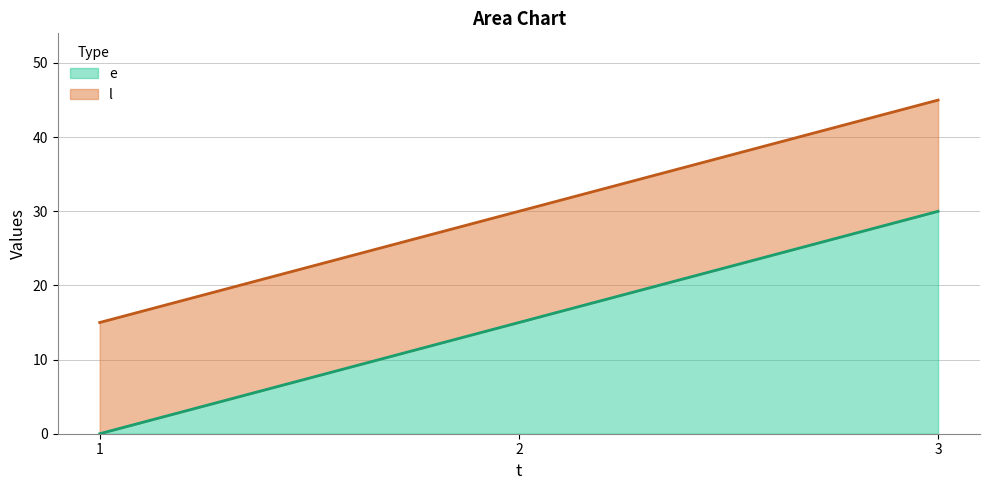

What is the maximum value for e?

30